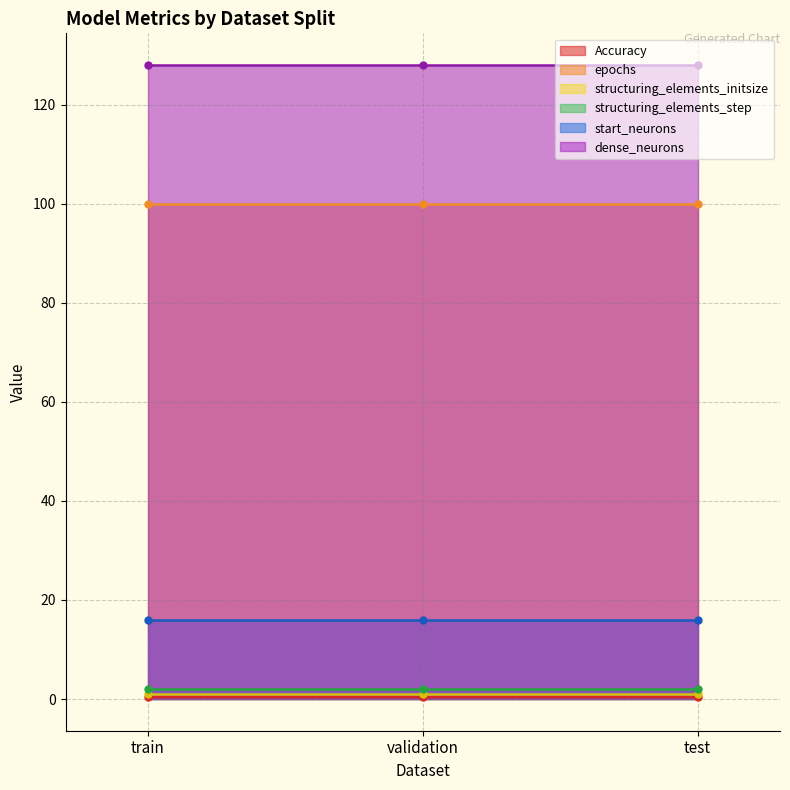

Which series changed the most between train and validation?

Accuracy